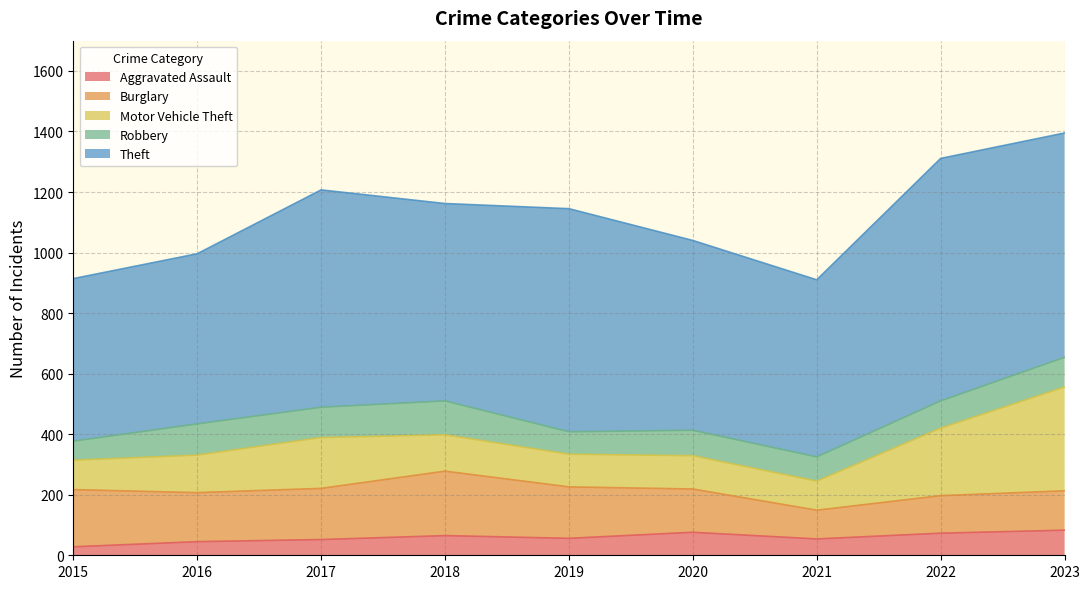

The Burglary series shows 95 at 2021. True or false?

True